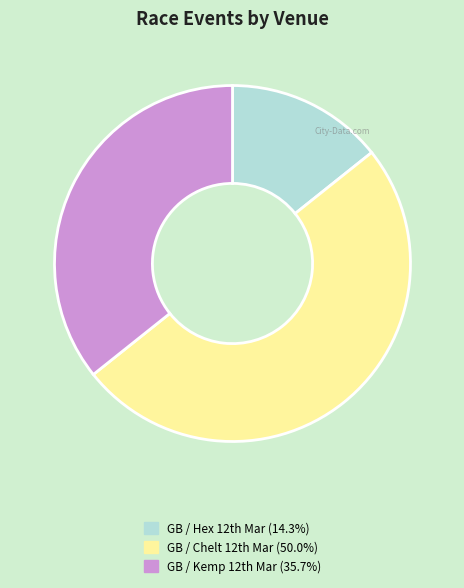

Which category has the biggest portion of the pie?

GB / Chelt 12th Mar